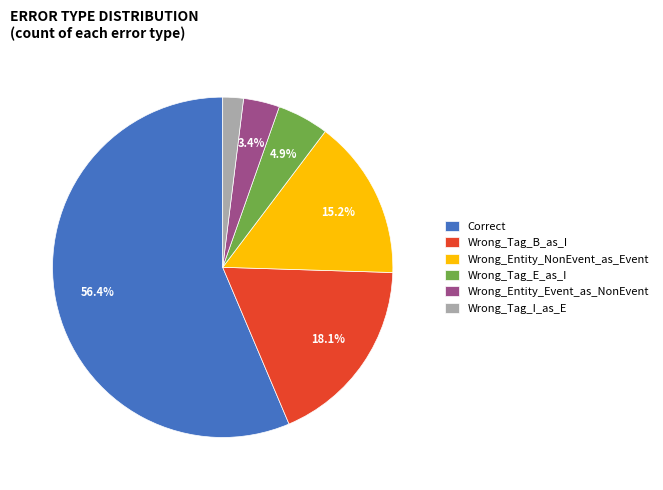

How many slices are in this pie chart?

6